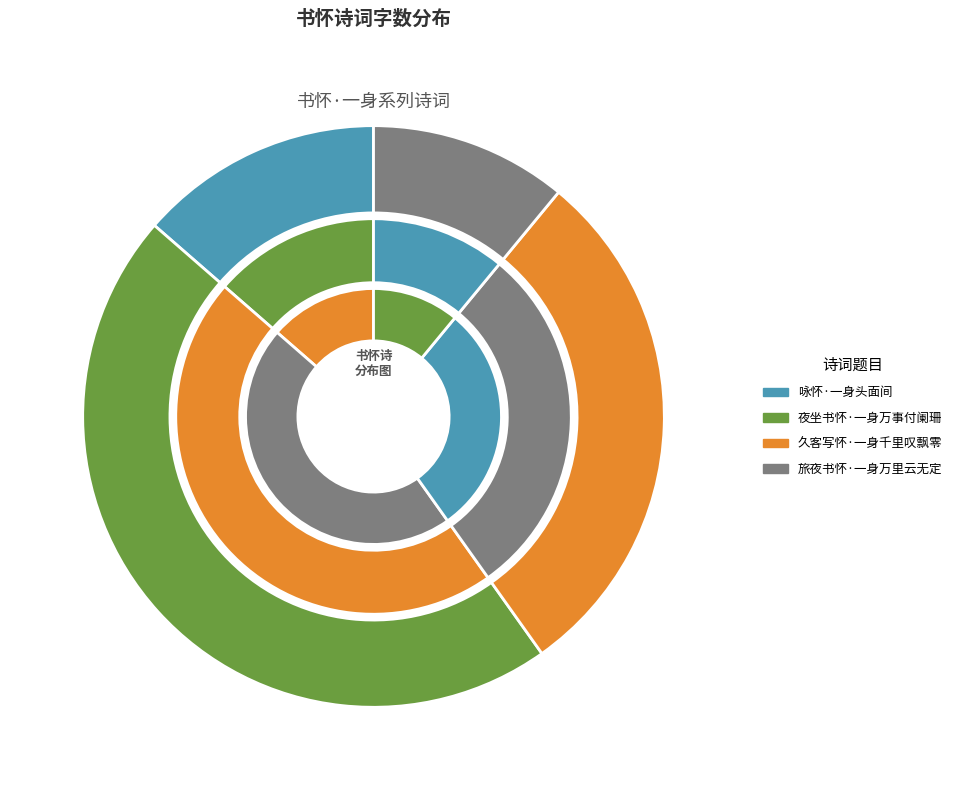

To the nearest percent, what percentage of the pie is 夜坐书怀·一身万事付阑珊?

46%